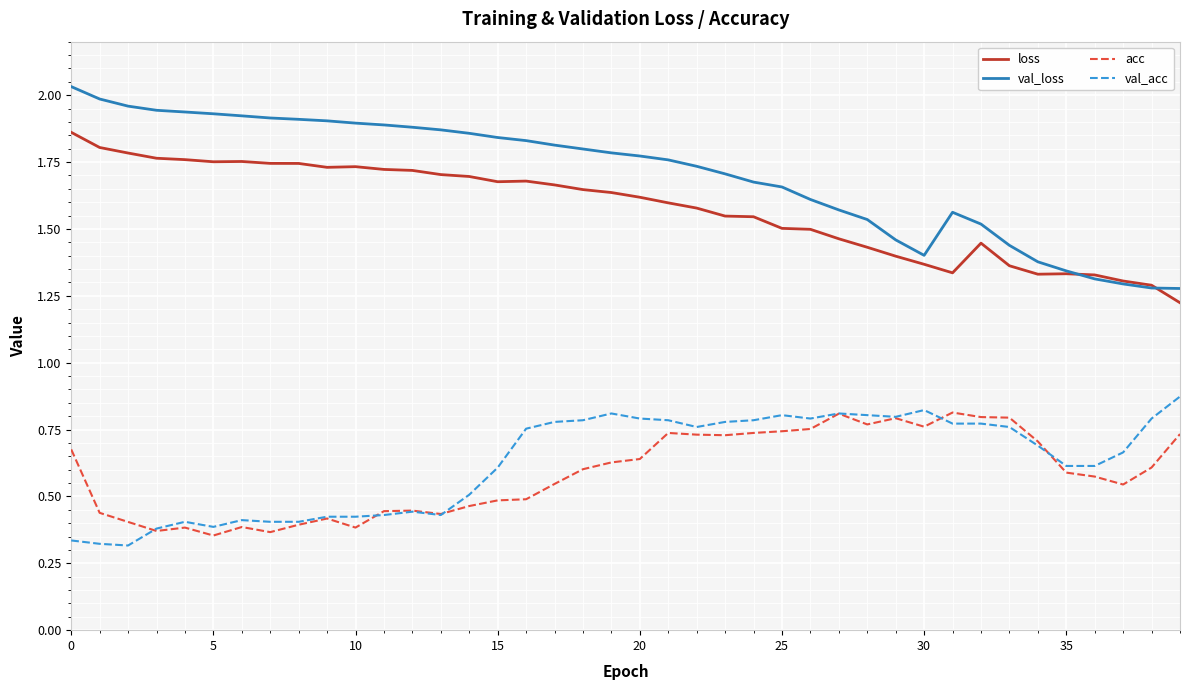

What are all the series names shown in the legend?

loss, val_loss, acc, val_acc